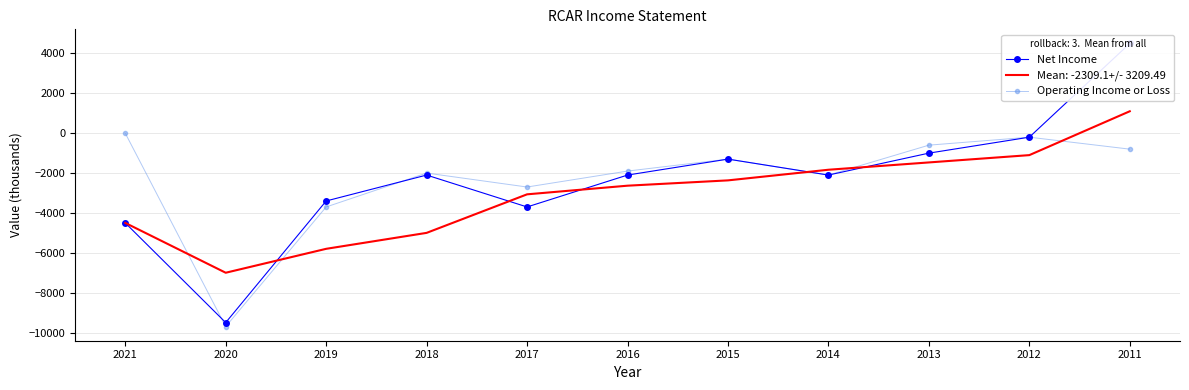

At which category is the sum across all series the highest?

2011